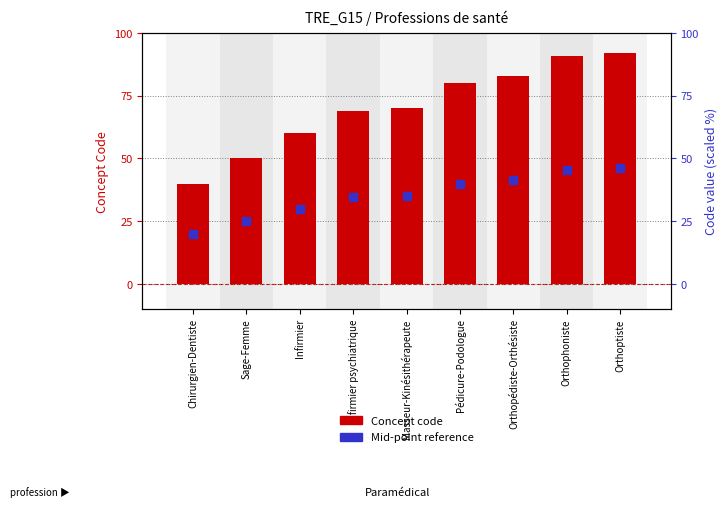

Which series has the largest Y range (max minus min)?

Concept code